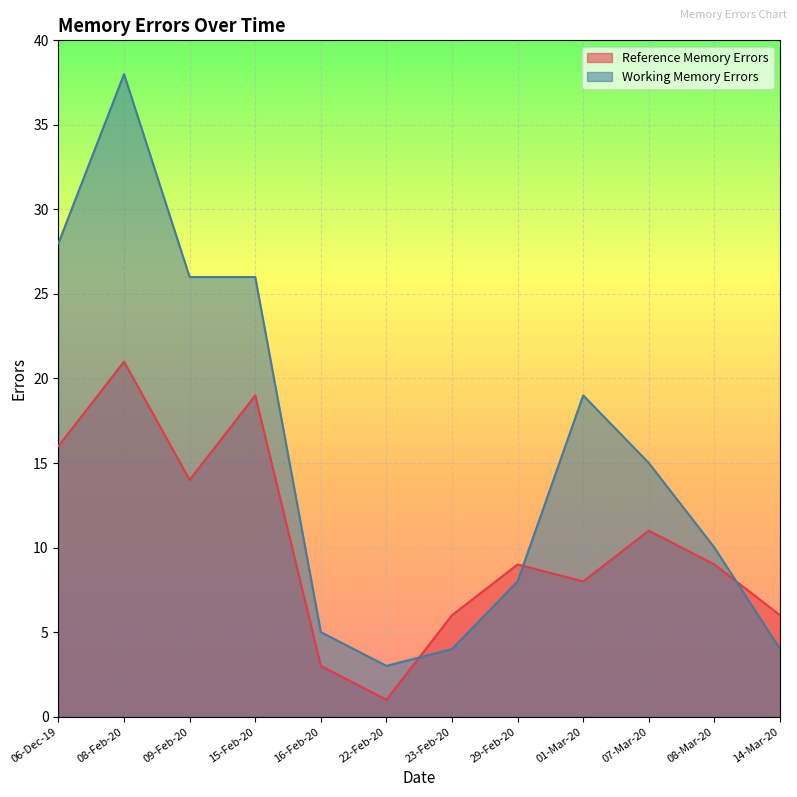

List the series in order of their peak value, highest first.

Working Memory Errors, Reference Memory Errors